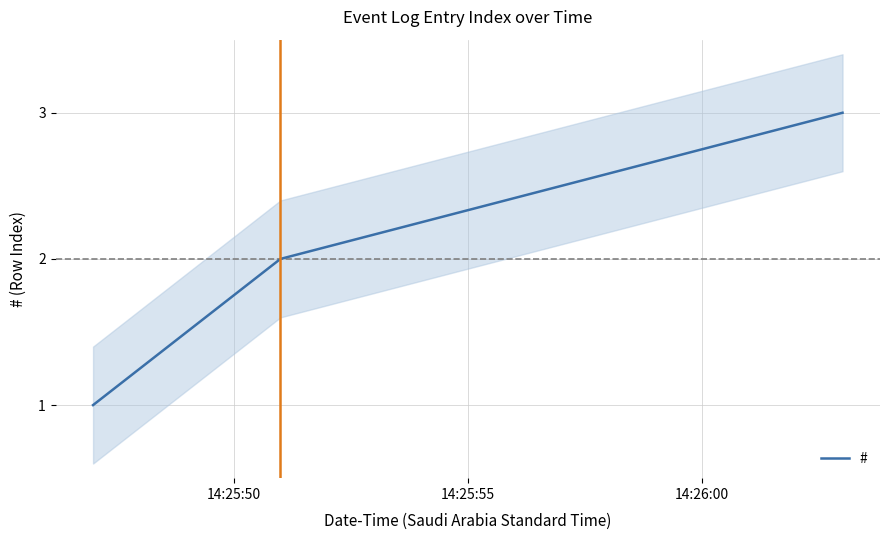

What is the label of the 3rd point from the left?

14:26:00